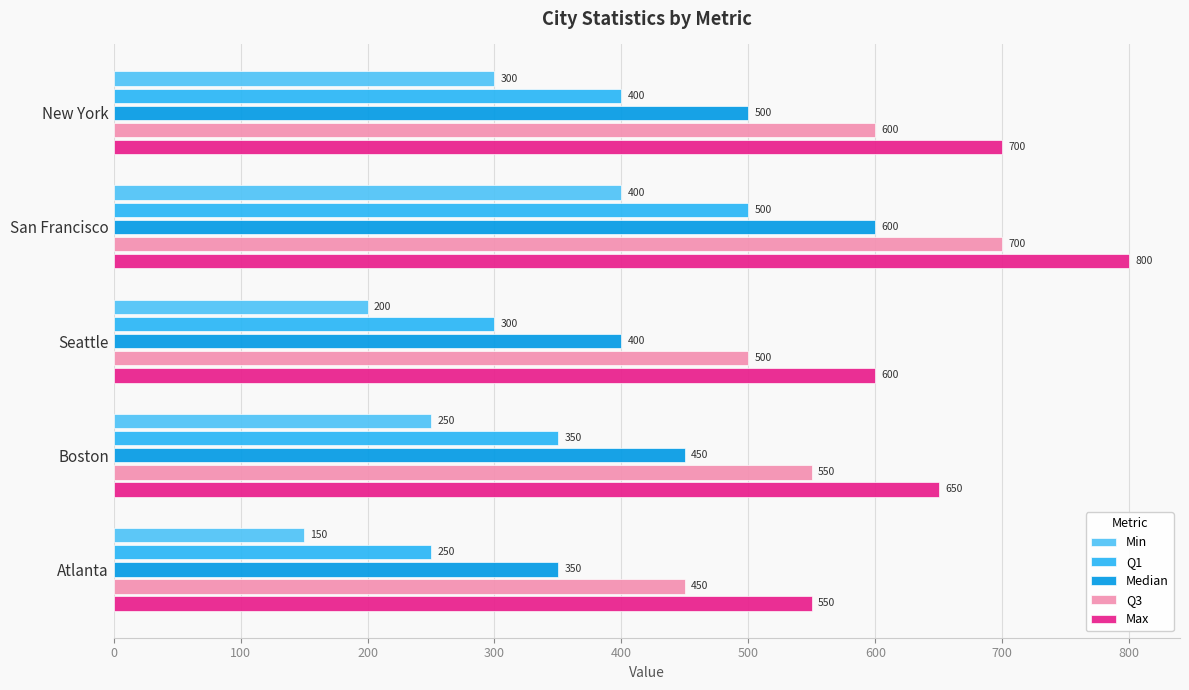

List the series in order of their overall mean, lowest first.

Min, Q1, Median, Q3, Max